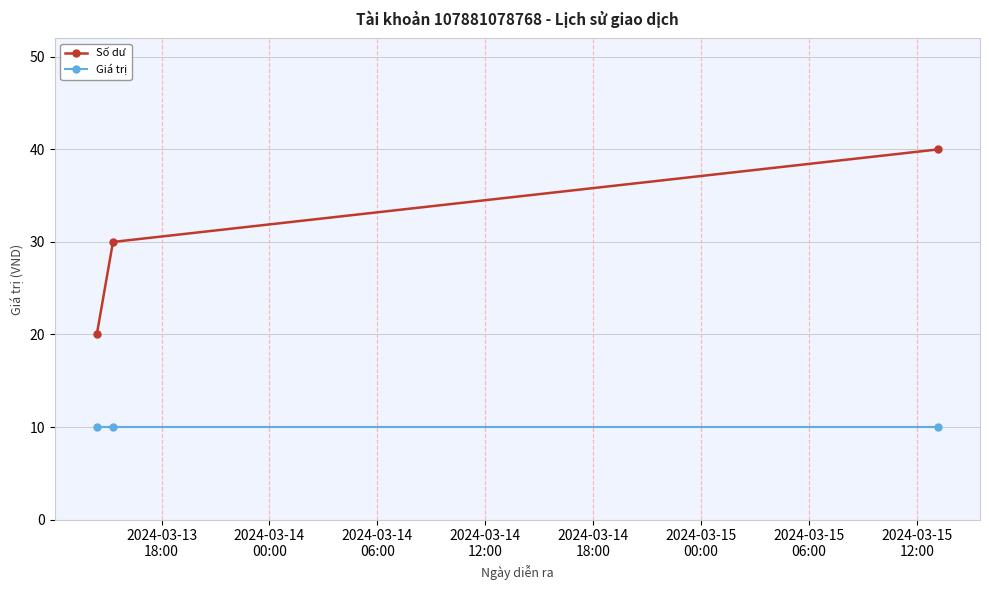

List the series in order of their overall mean, highest first.

Số dư, Giá trị